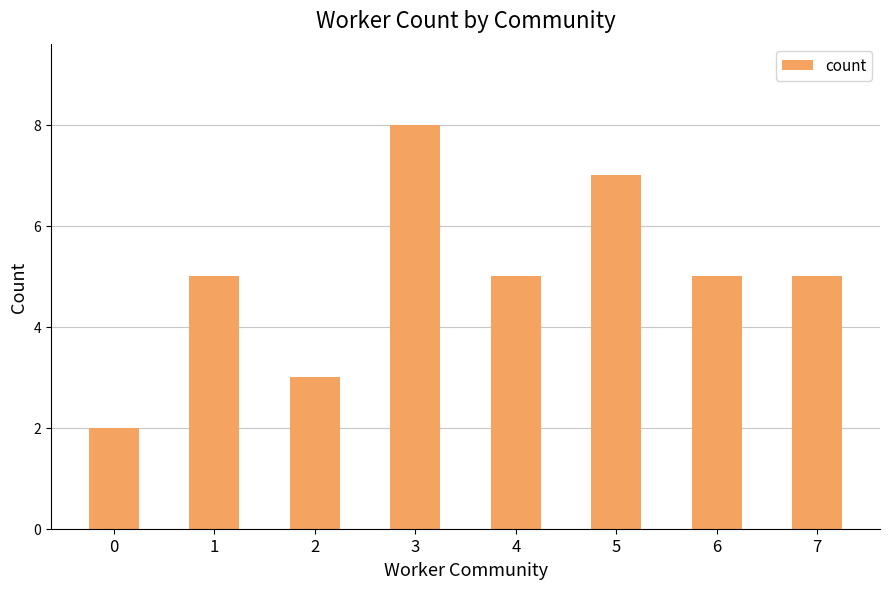

What is the difference between the second highest and second lowest values?

4